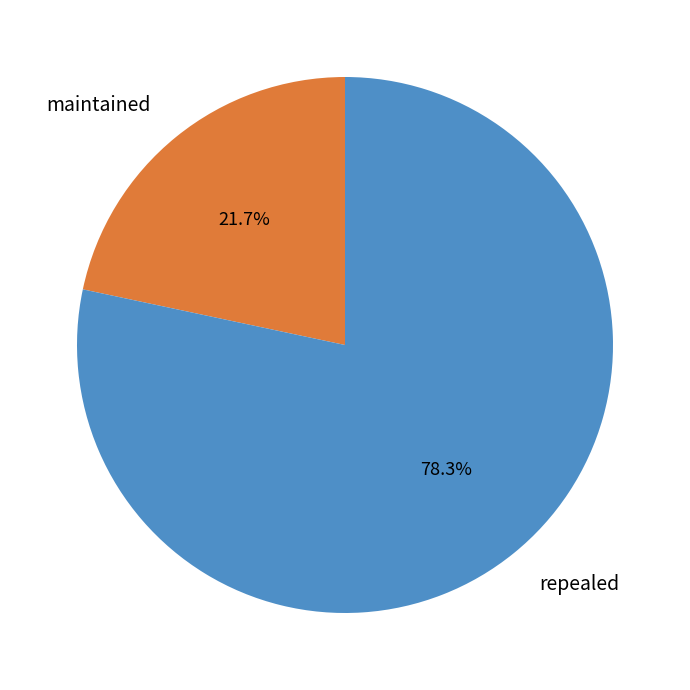

Is it true that repealed is 93% of the pie?

False